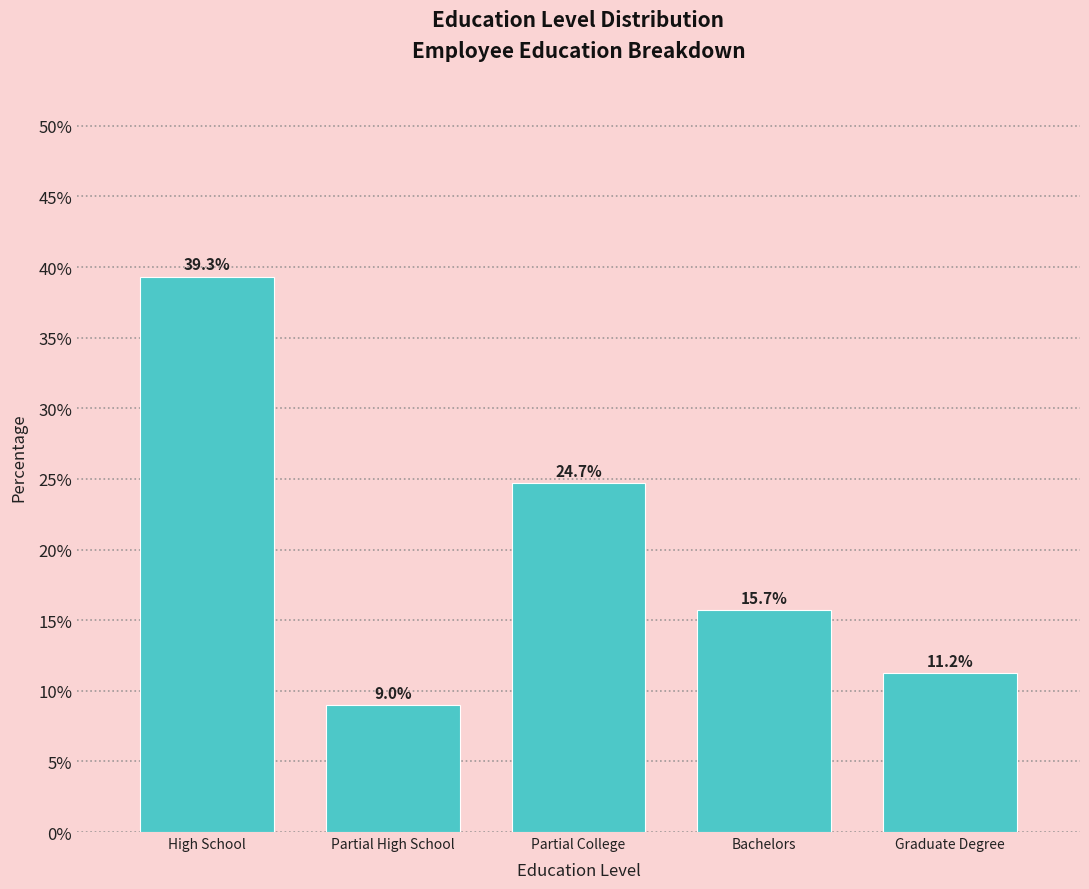

Reading left to right, extract all data points from this chart.

39.3	9.0	24.7	15.7	11.2